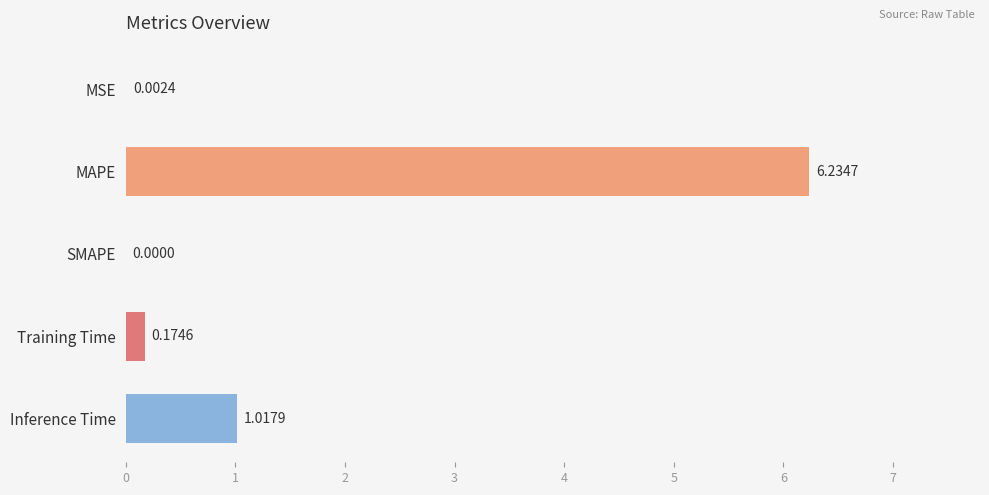

Which label corresponds to the largest value in the chart?

MAPE